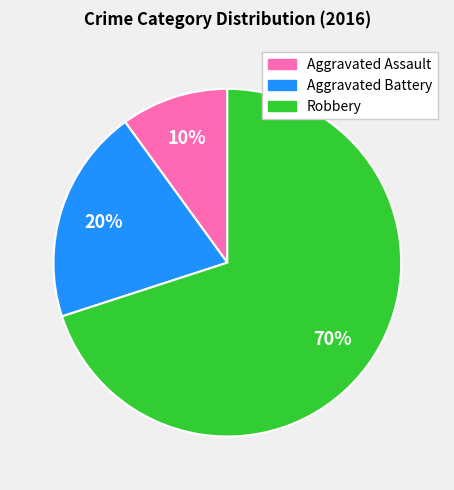

Is it true that Aggravated Assault is 23% of the pie?

False